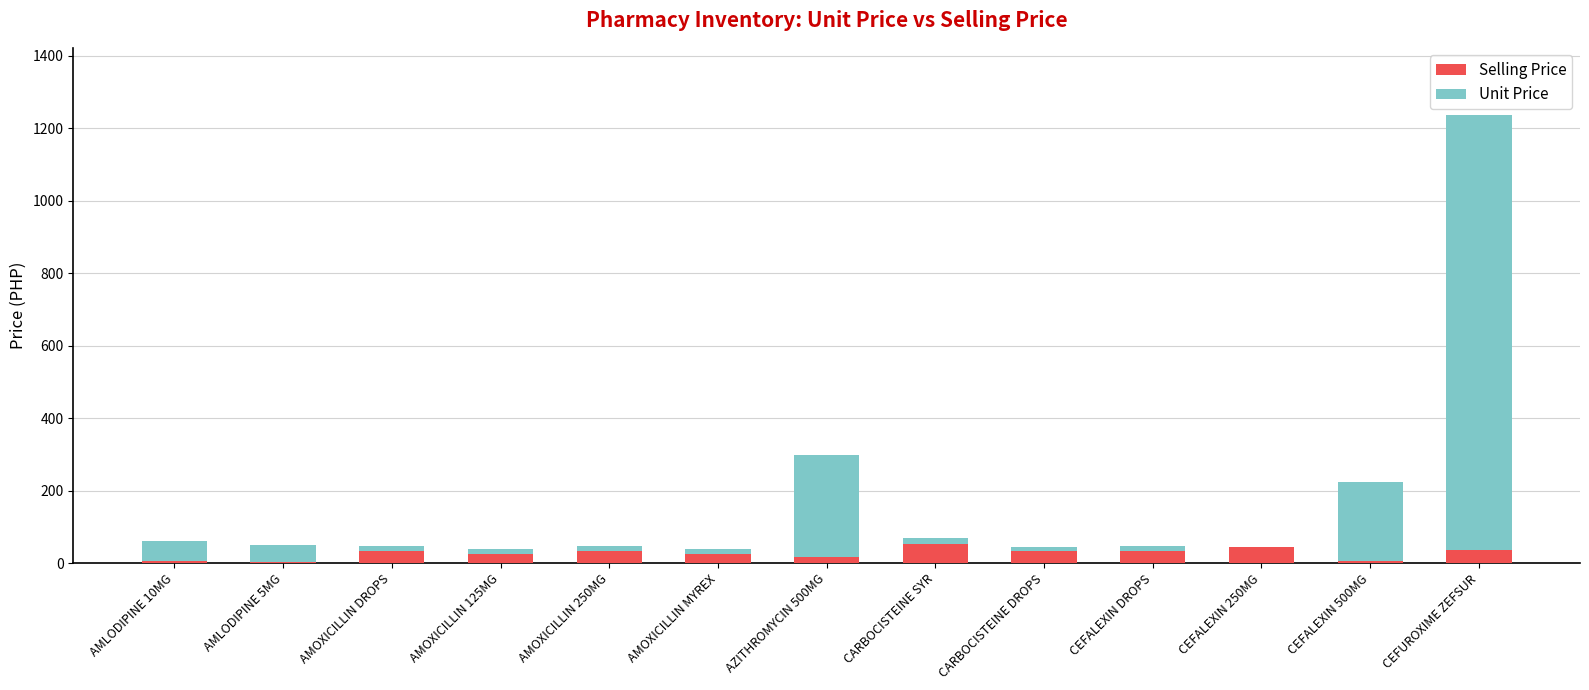

At which category is the sum across all series the highest?

CEFUROXIME ZEFSUR